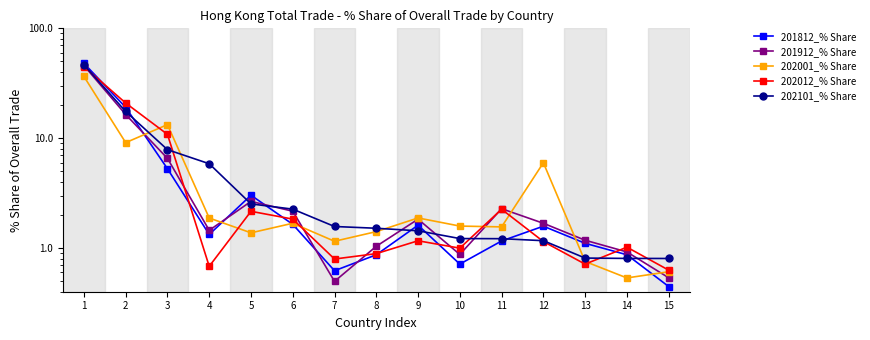

Reading left to right, extract all data points from this chart.

201812_% Share: 48.1	19.1	5.3	1.3	3.0	1.6	0.6	0.9	1.6	0.7	1.2	1.6	1.1	0.9	0.4
201912_% Share: 45.8	16.4	6.5	1.4	2.7	2.2	0.5	1.0	1.8	0.9	2.3	1.7	1.2	0.9	0.5
202001_% Share: 36.5	9.1	13.3	1.9	1.4	1.7	1.2	1.4	1.9	1.6	1.6	6.0	0.8	0.5	0.6
202012_% Share: 44.9	20.9	10.8	0.7	2.2	1.8	0.8	0.9	1.2	1.0	2.3	1.1	0.7	1.0	0.6
202101_% Share: 46.5	17.5	7.9	5.9	2.5	2.3	1.6	1.5	1.4	1.2	1.2	1.2	0.8	0.8	0.8